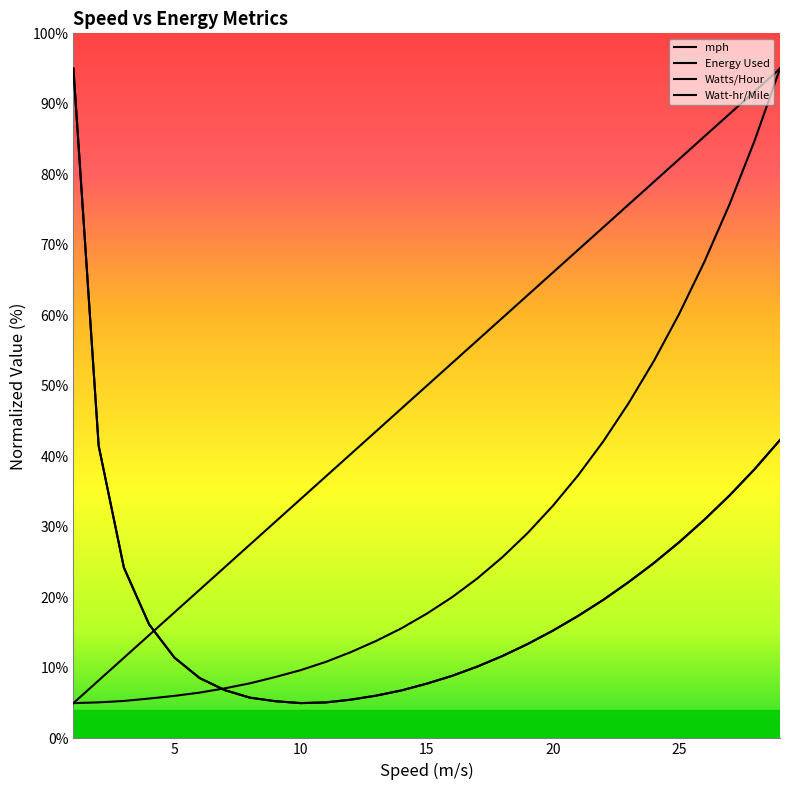

The Watt-hr/Mile series shows 6.1 at 13. True or false?

True